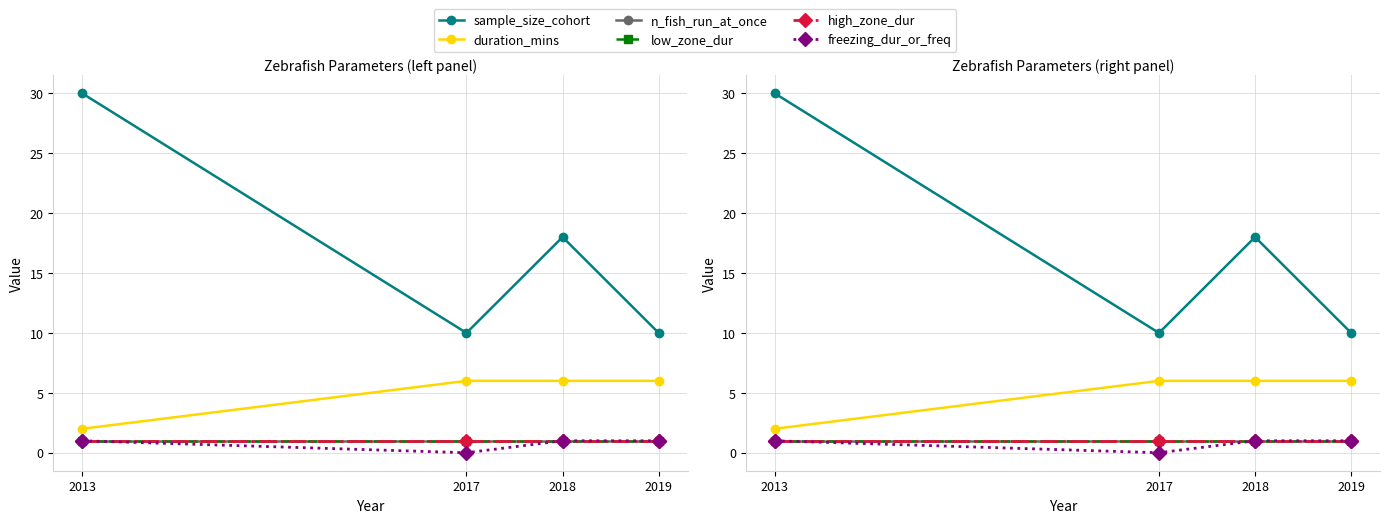

Between 2013 and 2018, which is larger?

2013